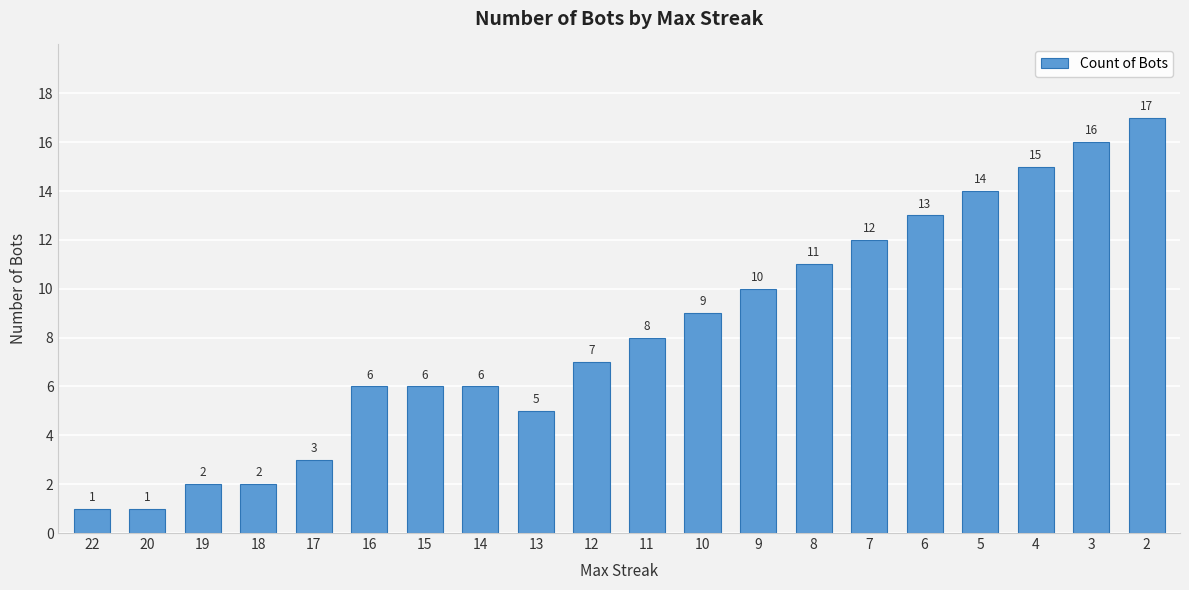

What is the sum of all values?

164